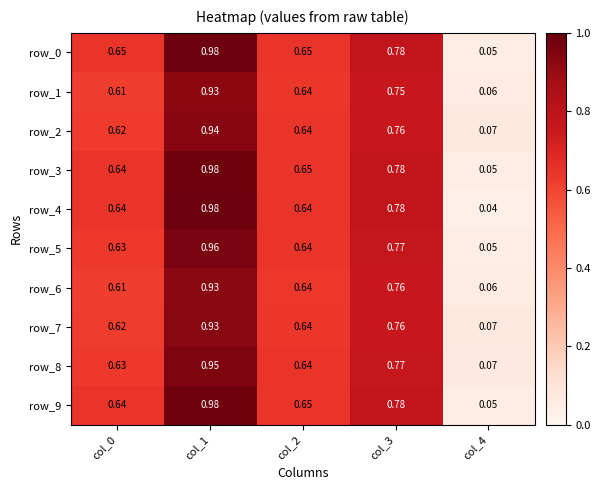

Is the value of row_8 at col_1 greater than the value of row_2 at col_4?

Yes